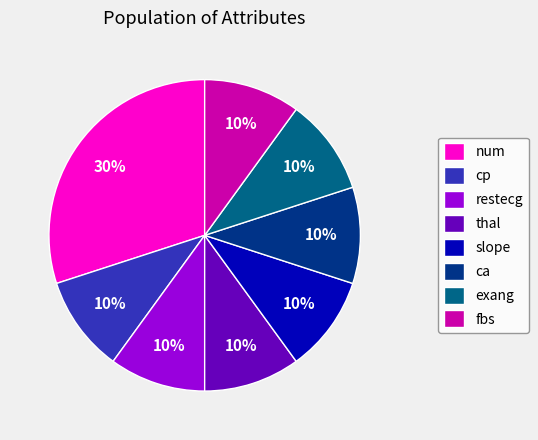

What is the ratio of the value at restecg to the value at ca?

1.0